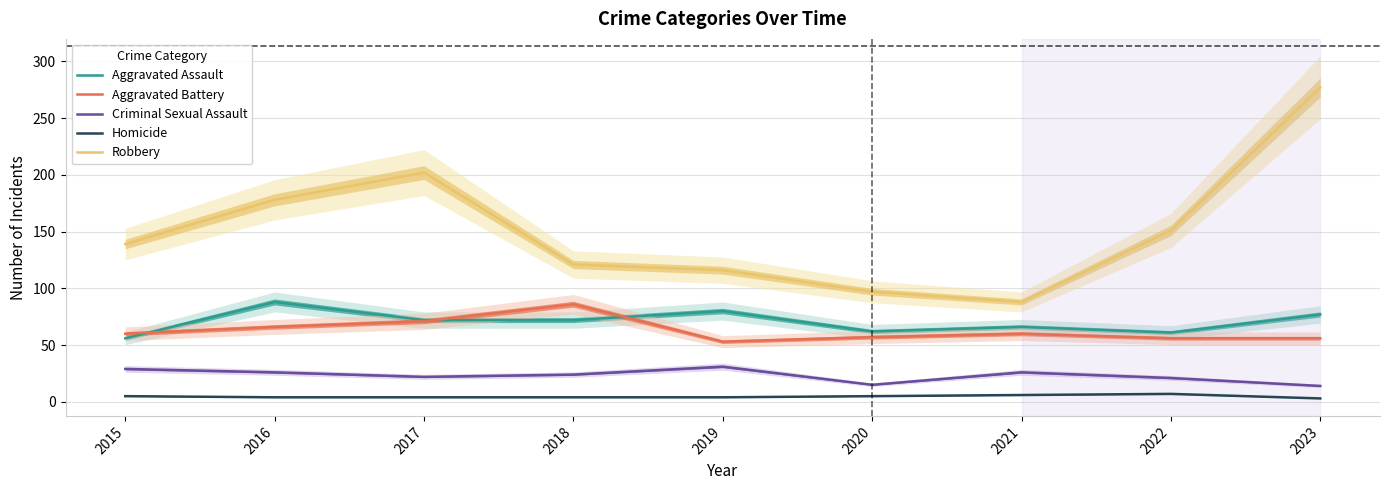

What is the lowest value of the Aggravated Assault series?

56